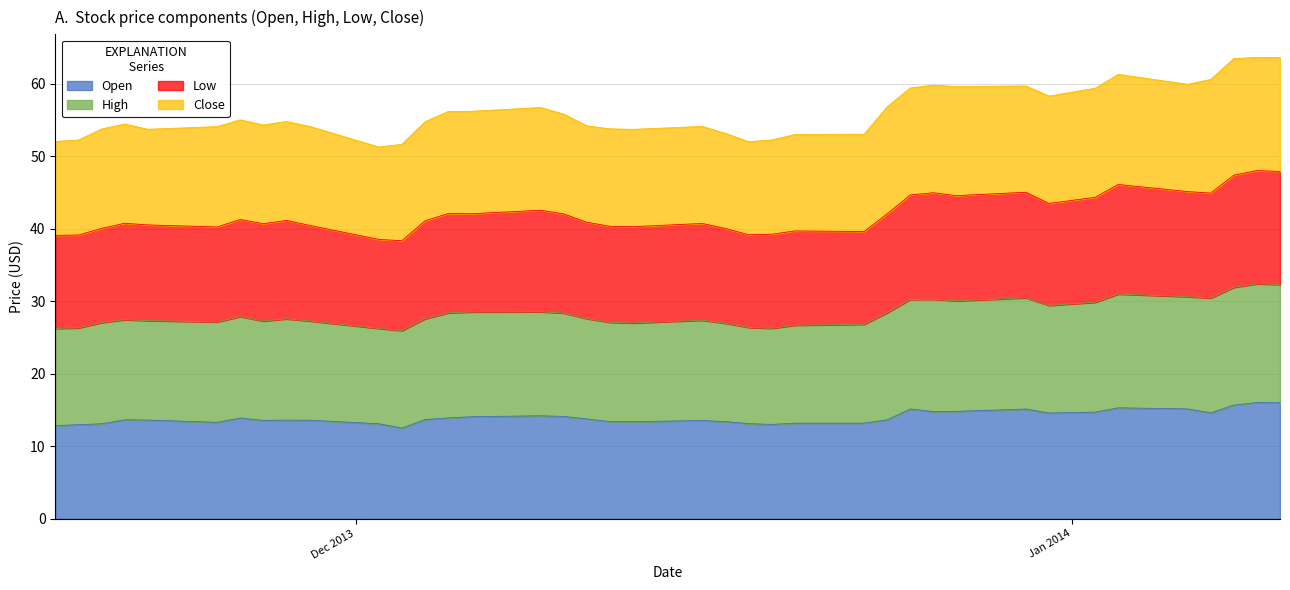

What is the highest value of the Open series?

16.0